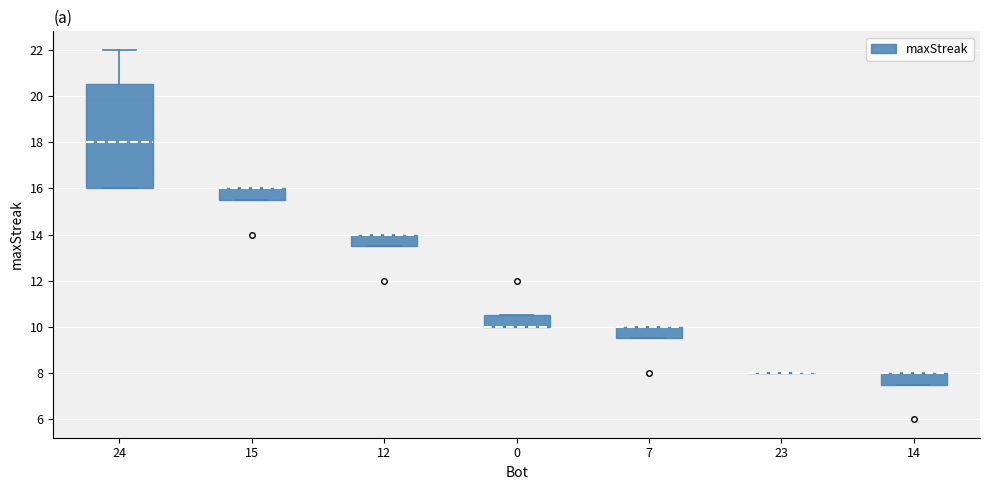

Which box is the tallest, from its lower edge to its upper edge?

24